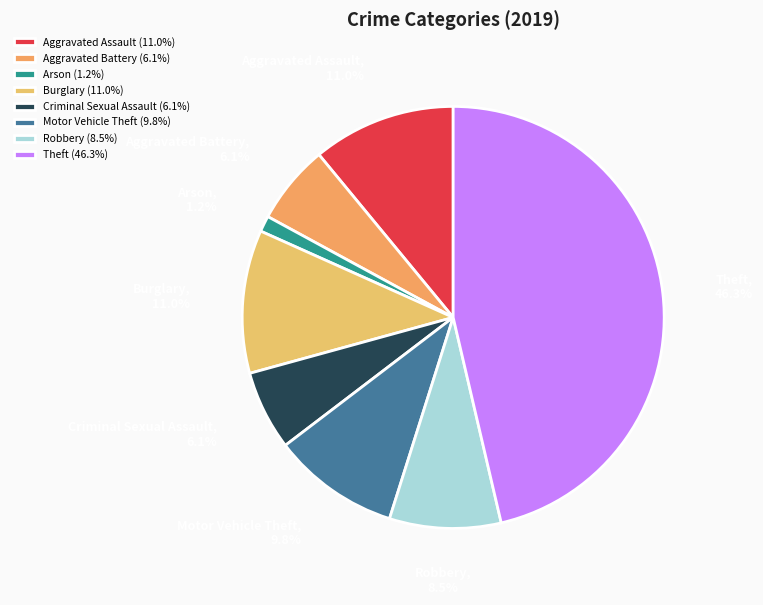

How many segments does this pie chart have?

8